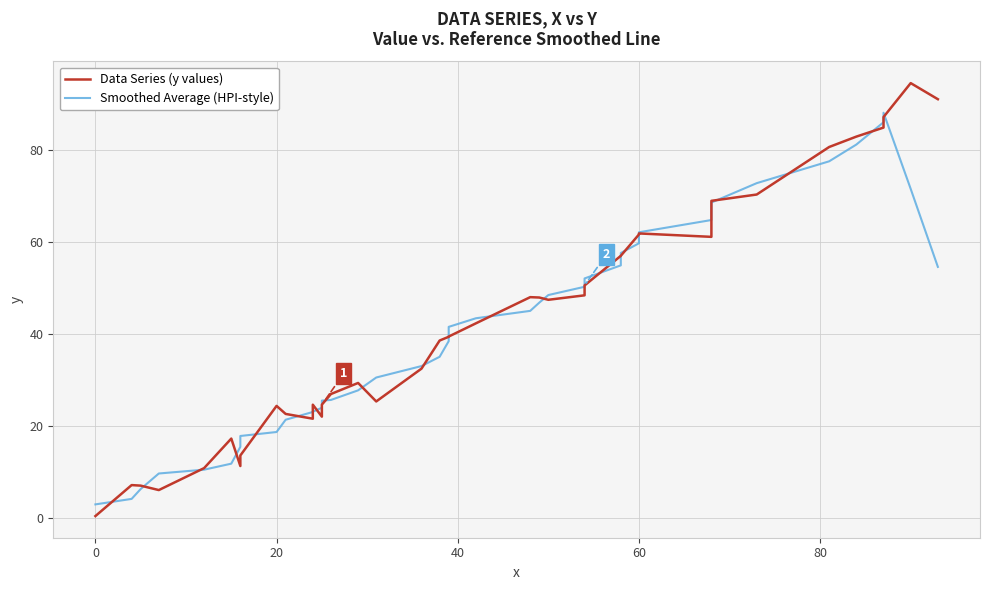

Count the number of data series in this chart.

2